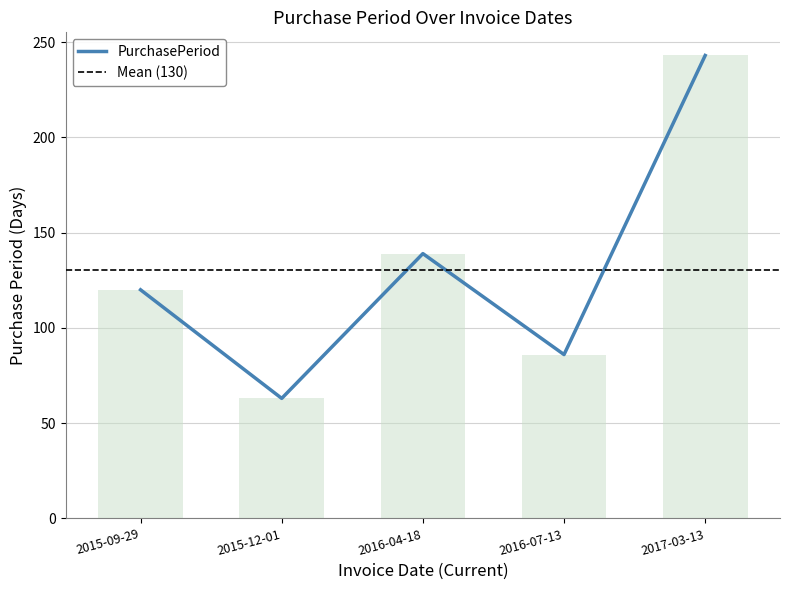

Reading left to right, list all the values displayed in this chart.

120	63	139	86	243